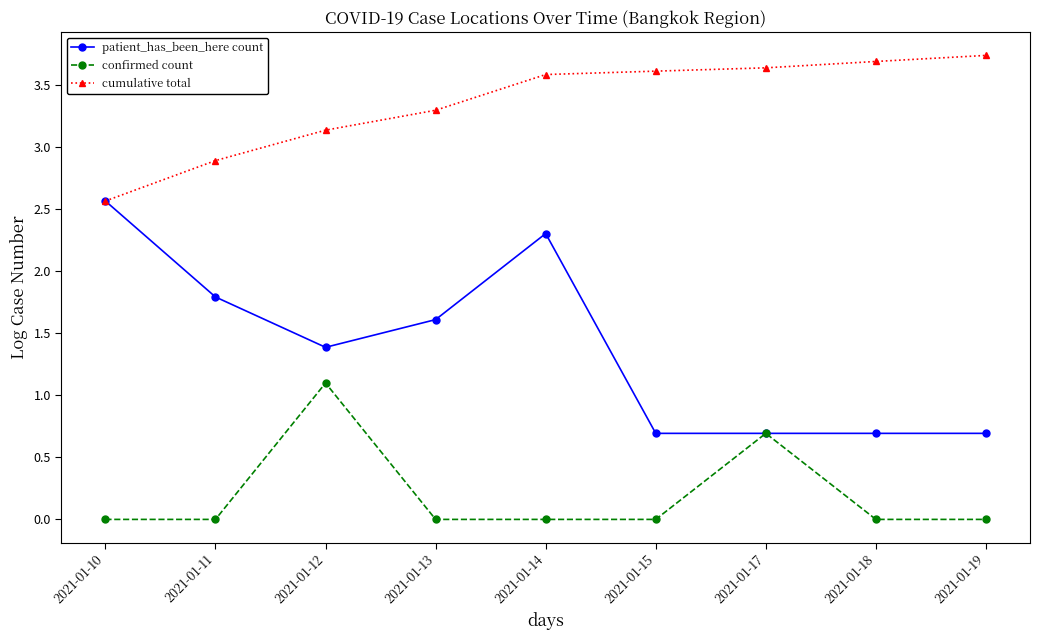

At which label does patient_has_been_here count reach its peak?

2021-01-10